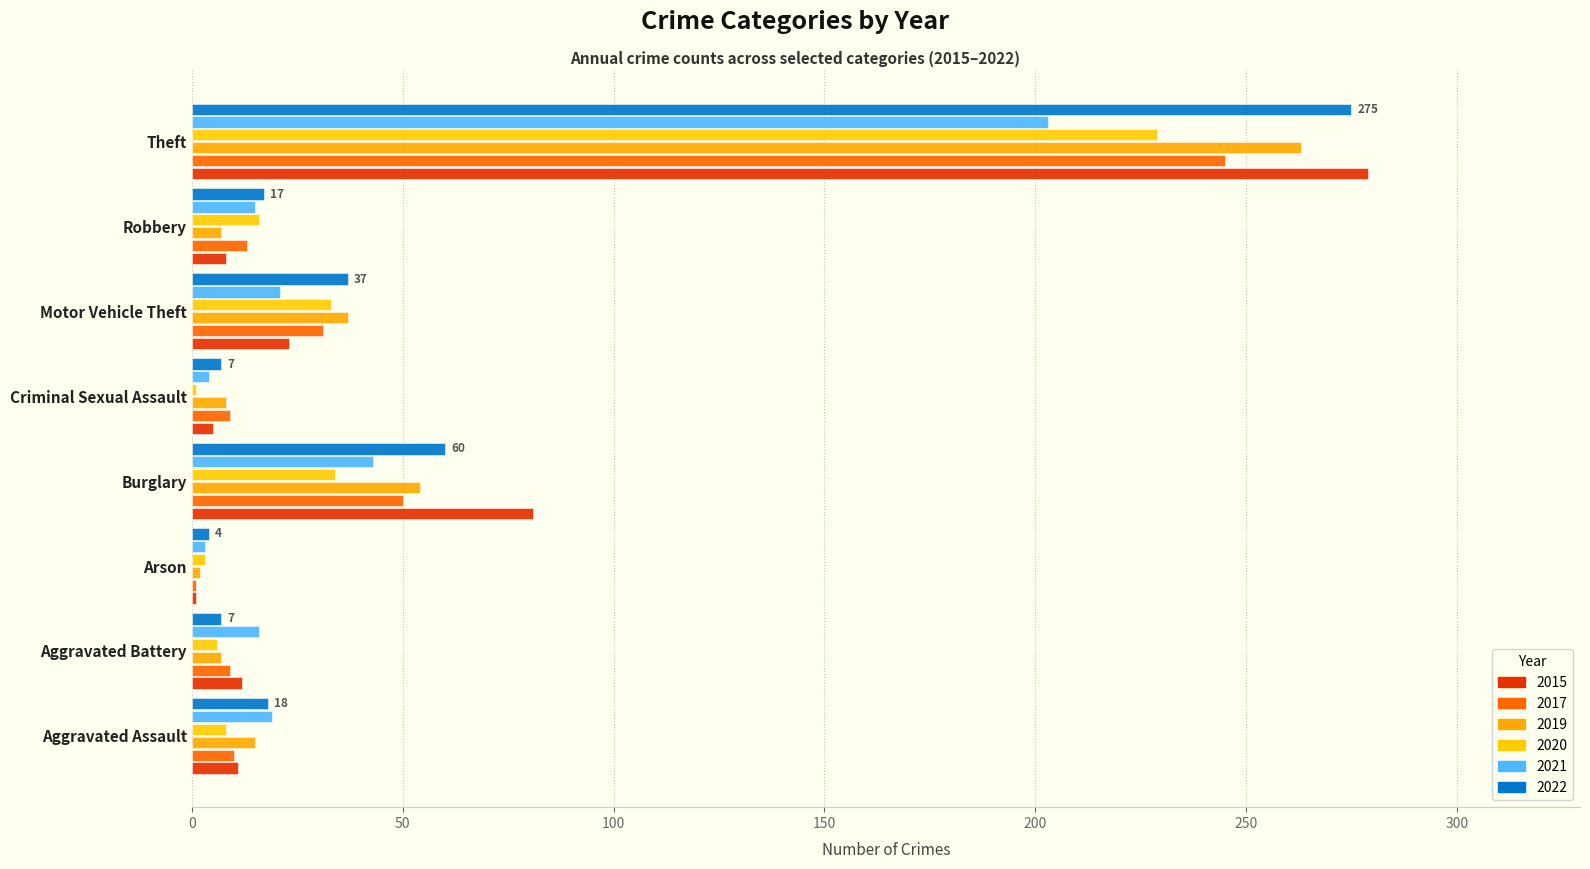

What is the value of the 2015 bar at the 1st from the left?

11